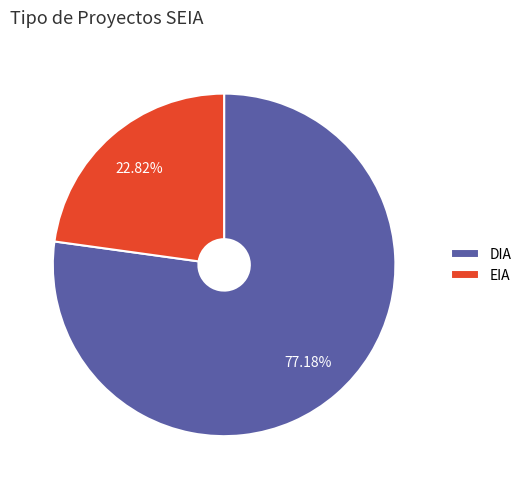

To the nearest percent, what portion does DIA represent?

77%